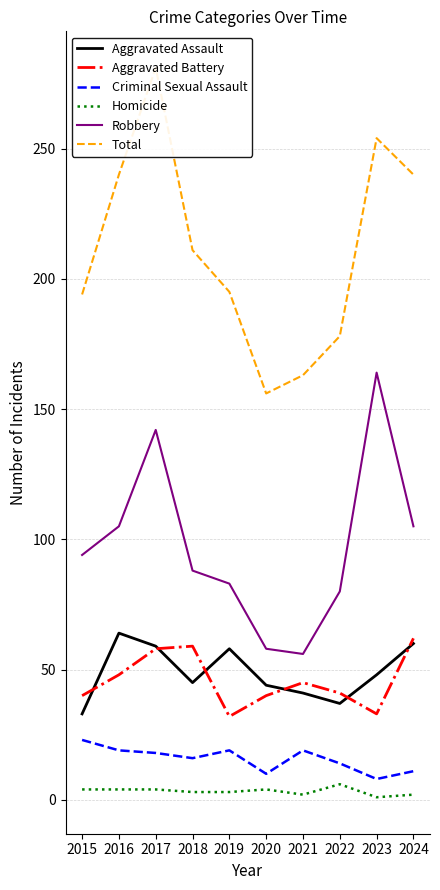

Does the chart have visible grid lines?

Yes